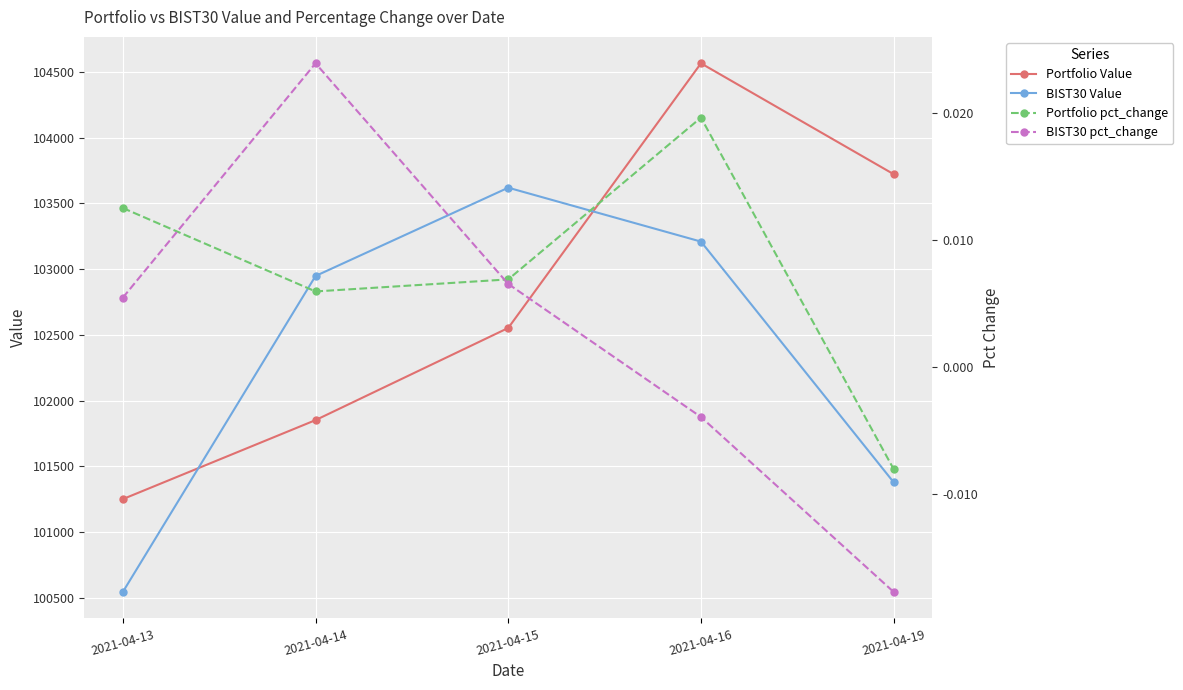

Which series changed the most between 2021-04-15 and 2021-04-16?

Portfolio Value